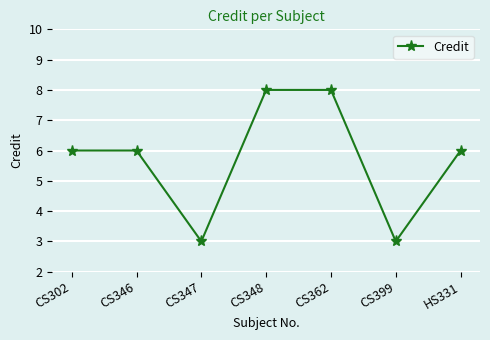

The value at CS348 is 8. True or false?

True